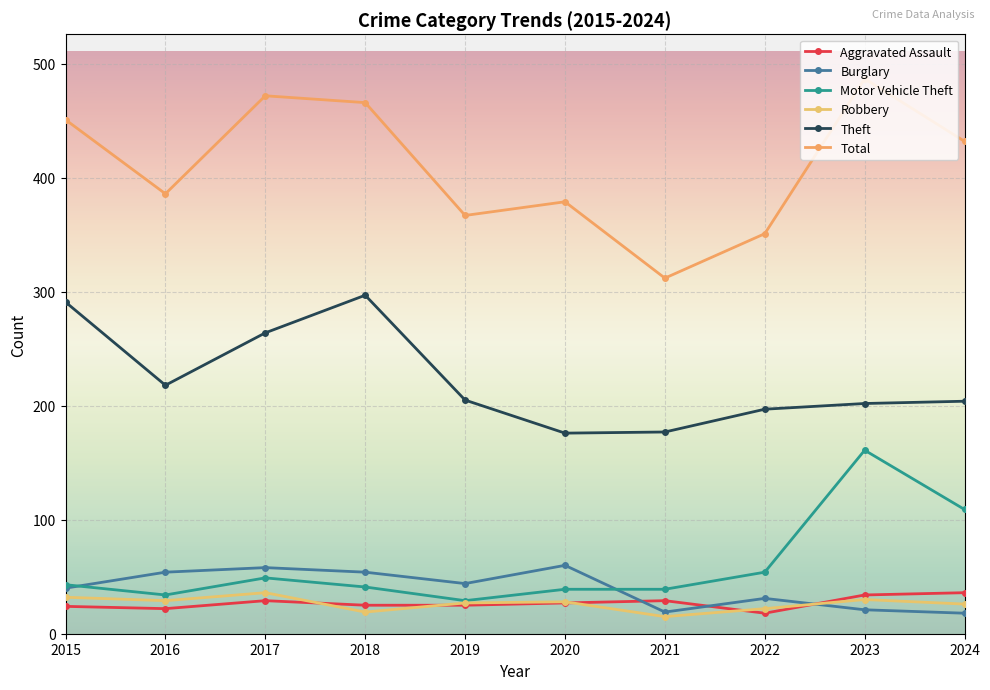

How many lines are shown in the chart?

6